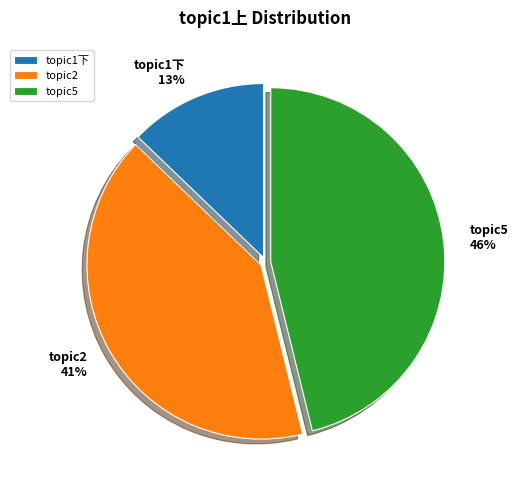

Does any single category account for the majority?

No